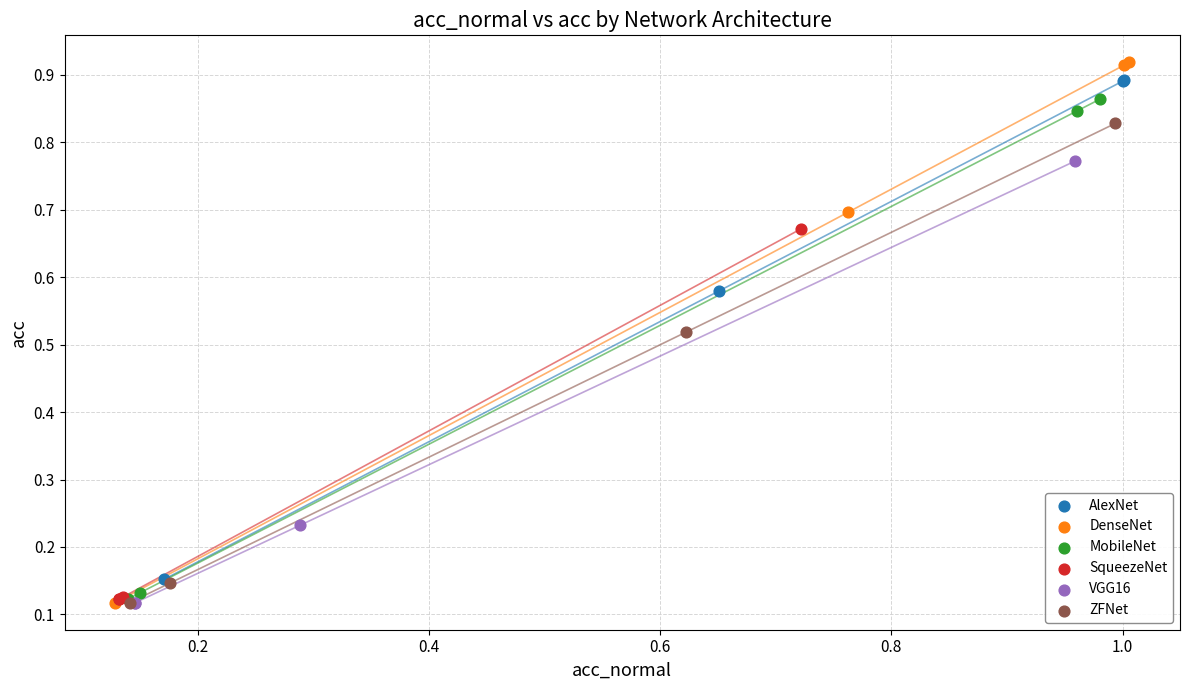

Which series has the widest spread of Y values?

DenseNet